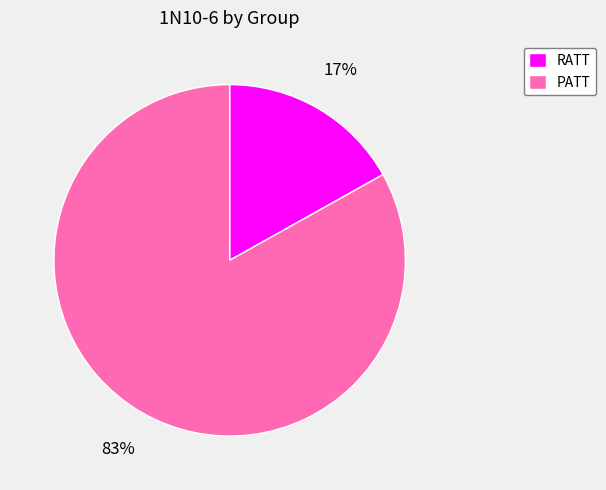

What percentage is the RATT slice, to the nearest percent?

17%